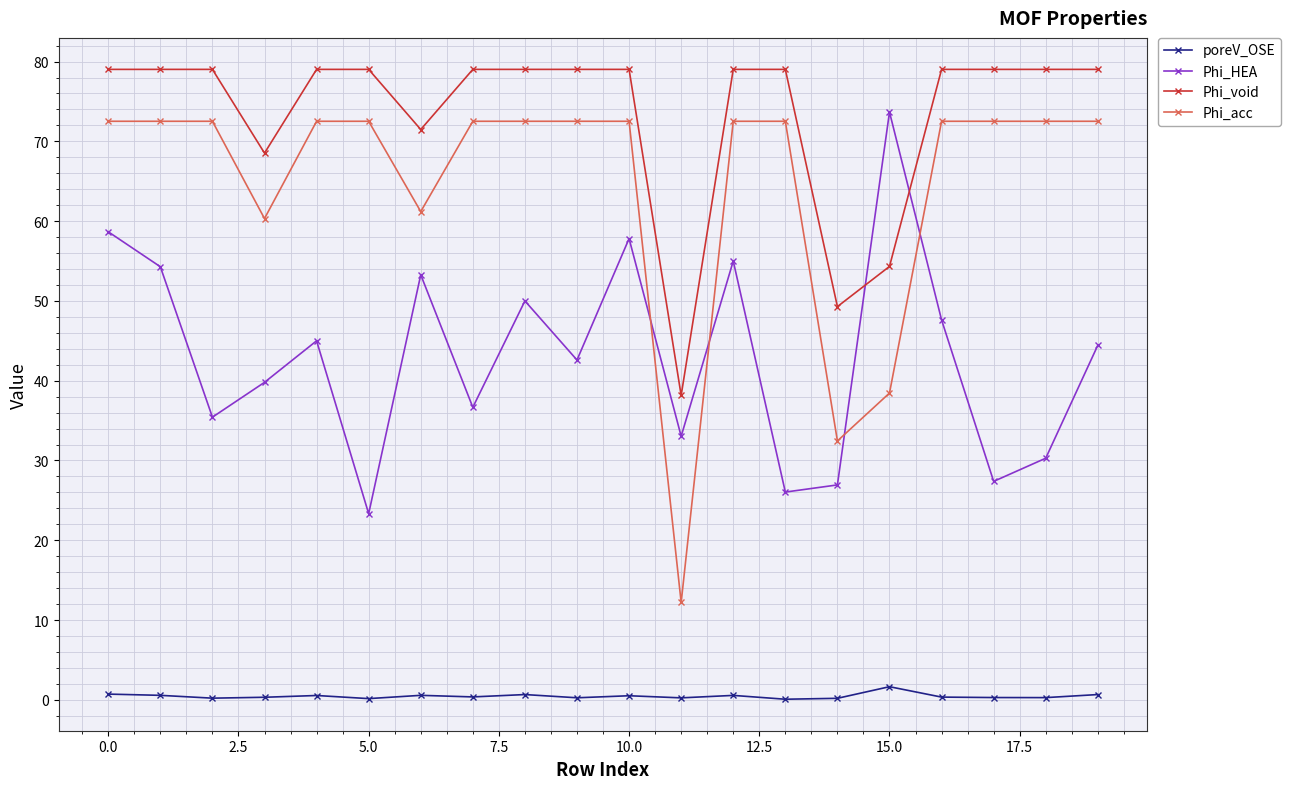

What is the minimum value for Phi_acc?

12.2